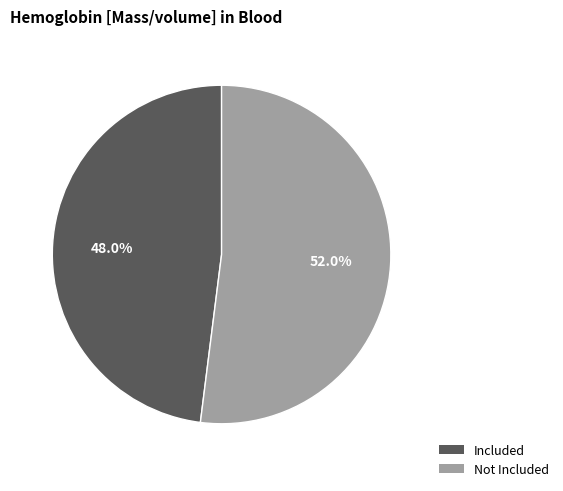

Is there any slice that represents more than half of the pie?

Yes